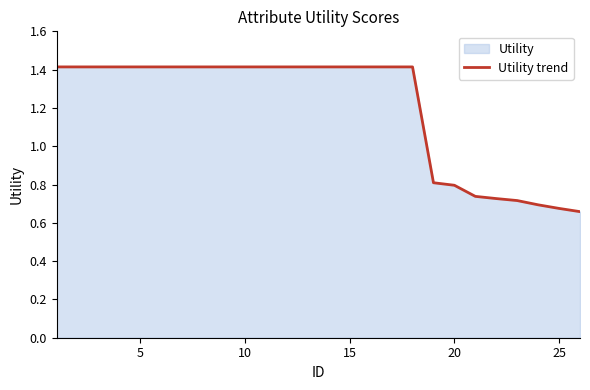

Is it true that the value at 5 is 1.9?

False